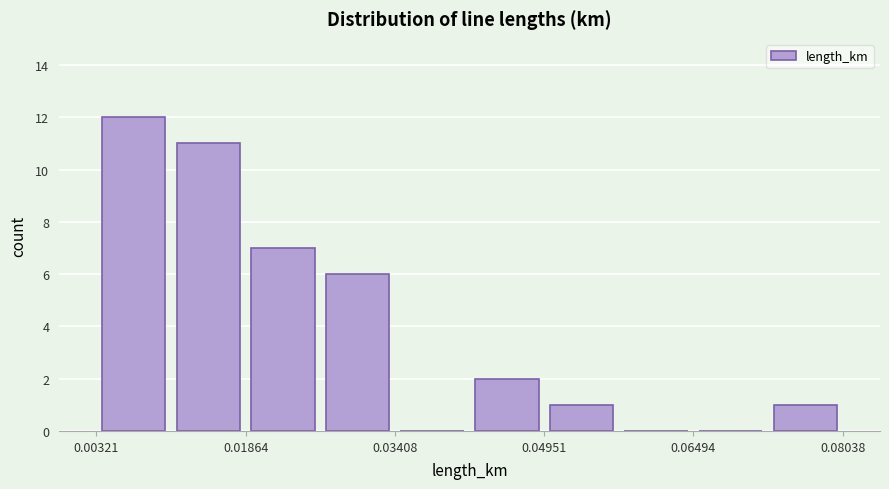

Read against the x-axis, roughly where is the centre of the tallest bar?

0.008